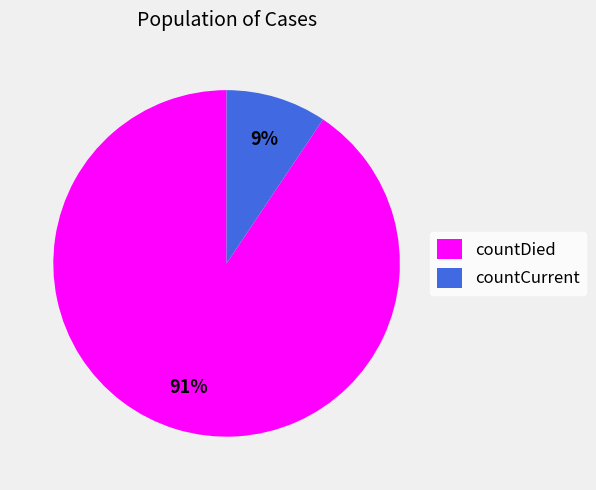

To the nearest percent, what is the average slice percentage?

50%